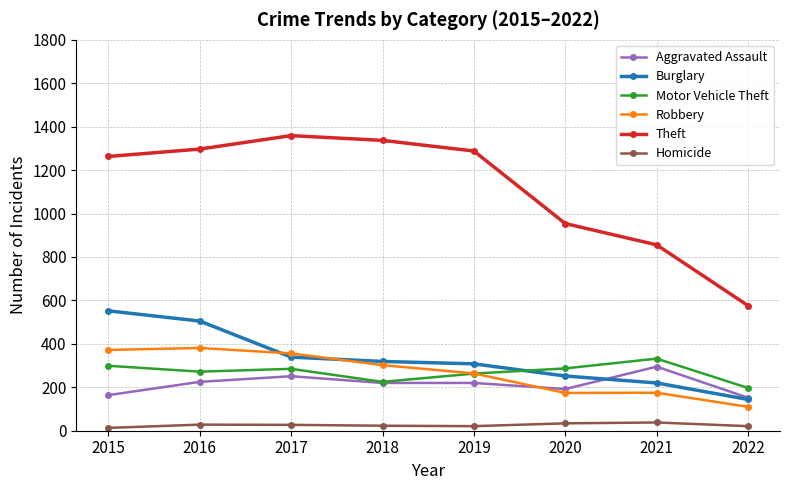

True or false: Homicide has more than 1 interior local peaks.

True